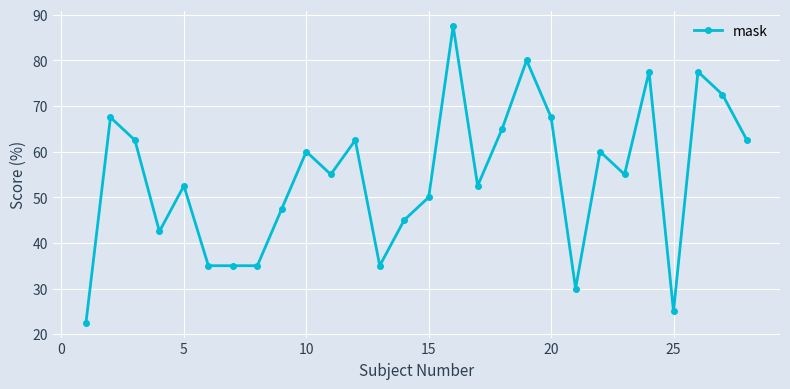

Reading right to left, what are all the values shown in this chart?

62.5	72.5	77.5	25.0	77.5	55.0	60.0	30.0	67.5	80.0	65.0	52.5	87.5	50.0	45.0	35.0	62.5	55.0	60.0	47.5	35.0	35.0	35.0	52.5	42.5	62.5	67.5	22.5